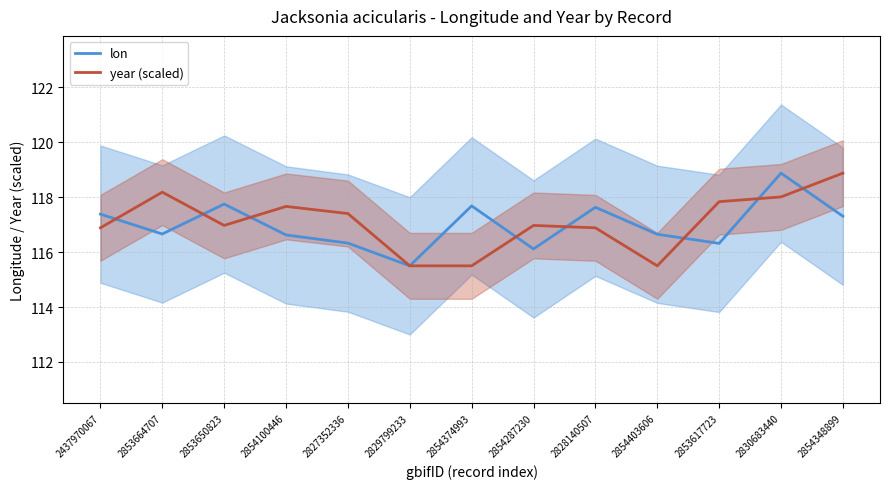

True or false: year (scaled) and lon cross at least once.

True